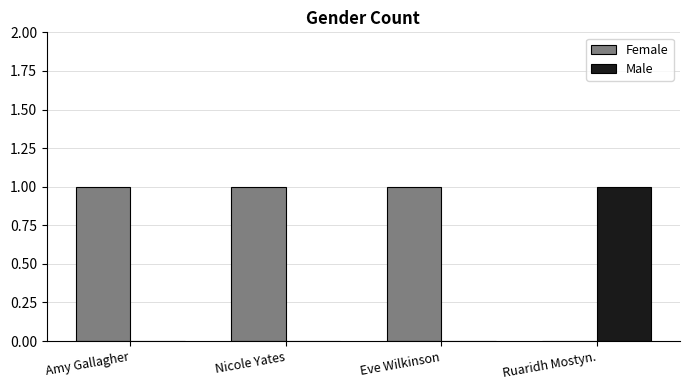

How many distinct data groups are displayed?

2